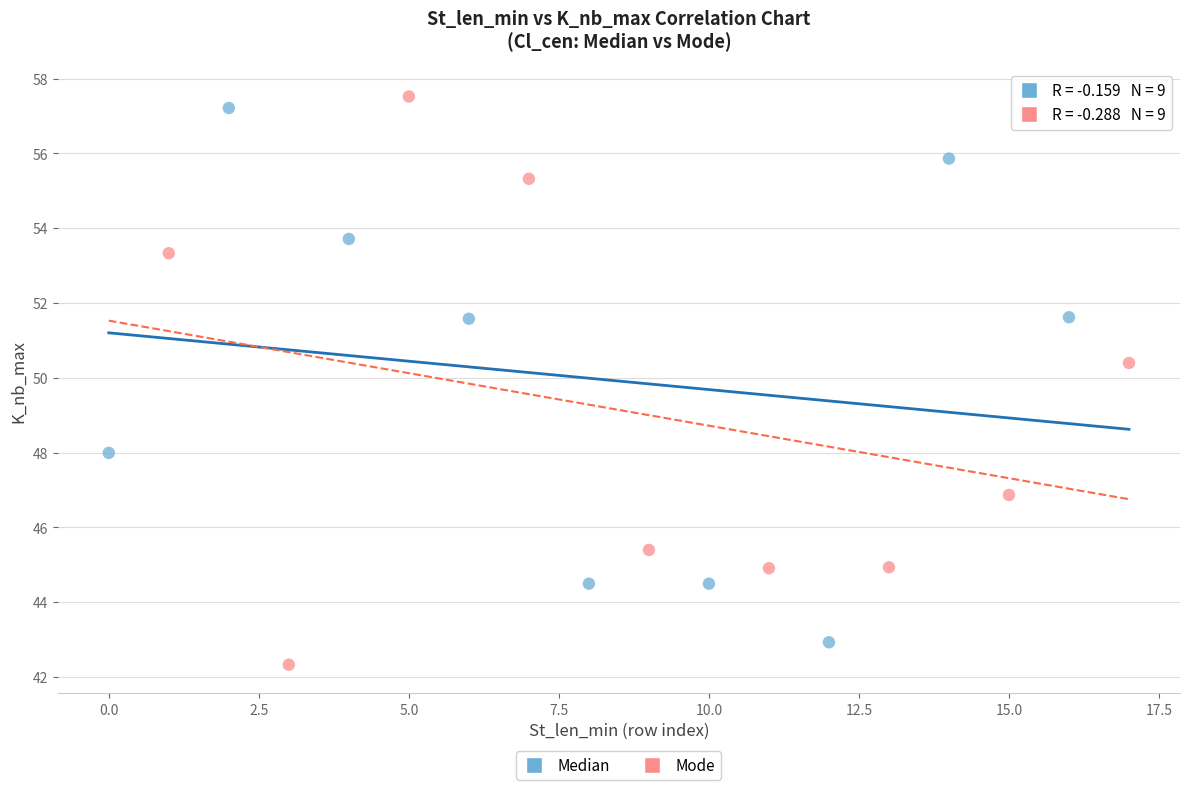

What are all the series names shown in the legend?

Median, Mode